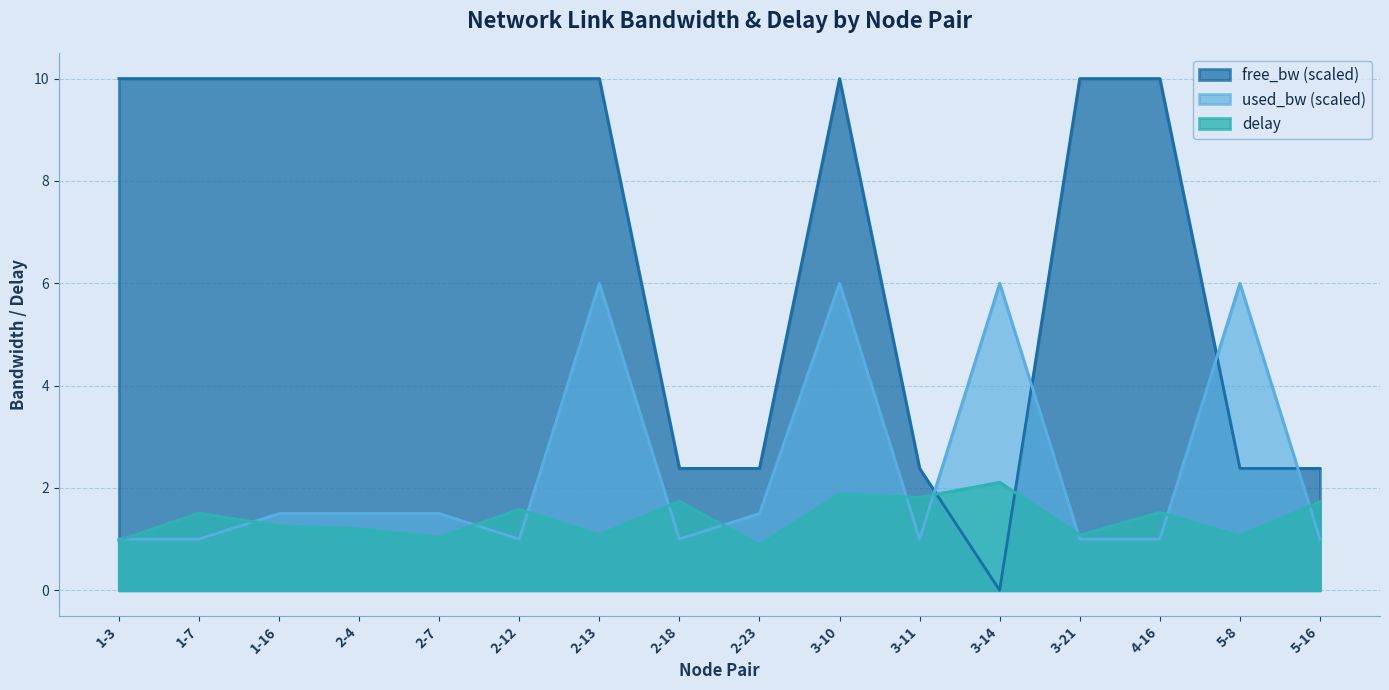

At how many categories does at least one series exceed 6?

10